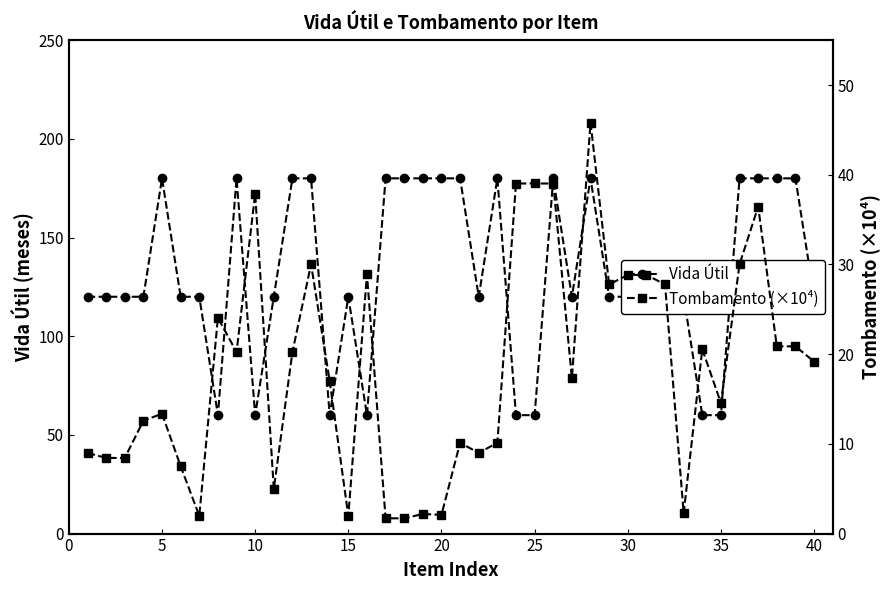

True or false: Vida Útil has a value of 60 at 35.

True